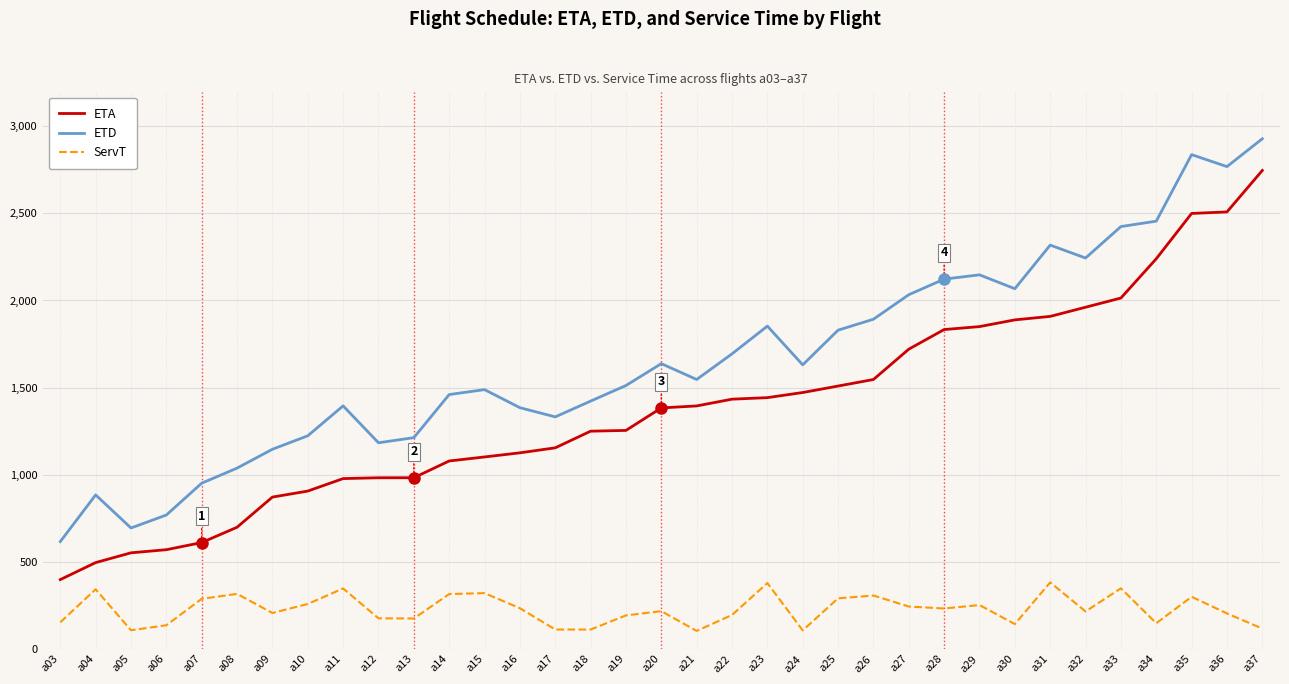

What is the sum of the ETA values at a07 and a25?

2118.9